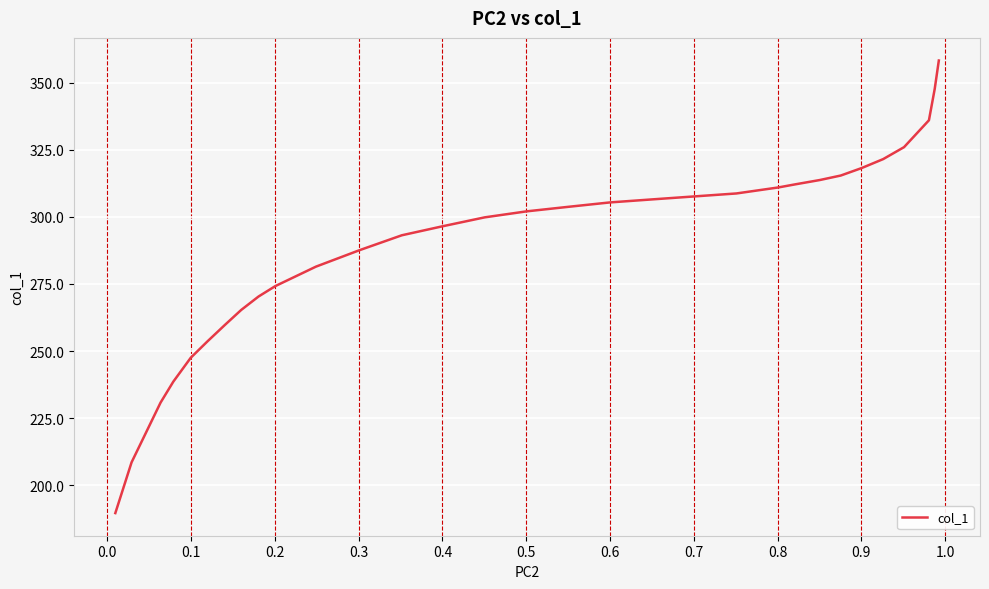

What is the difference between the maximum and minimum values?

168.6